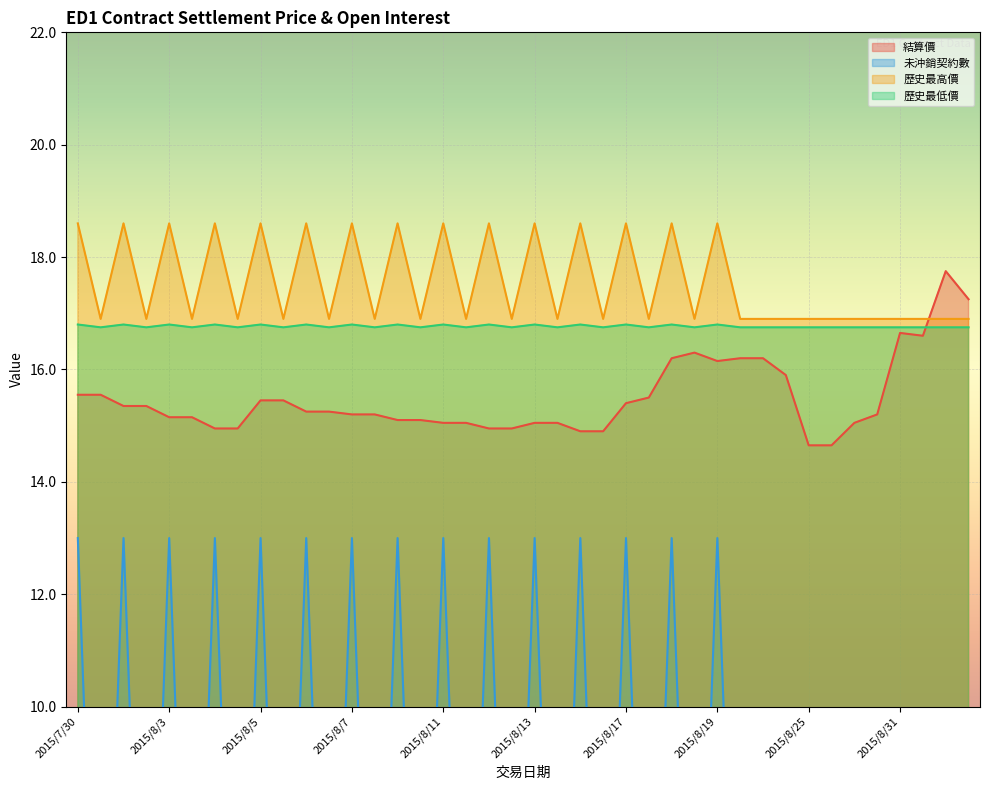

Reading right to left, list all the values displayed in this chart.

結算價: 17.2	17.8	16.6	16.6	15.2	15.1	14.7	14.7	15.9	16.2	16.2	16.1	16.3	16.2	15.5	15.4	14.9	14.9	15.1	15.1	14.9	14.9	15.1	15.1	15.1	15.1	15.2	15.2	15.2	15.2	15.4	15.4	14.9	14.9	15.2	15.2	15.3	15.3	15.6	15.6
未沖銷契約數: 2.0	2.0	2.0	2.0	2.0	2.0	2.0	2.0	2.0	2.0	2.0	13.0	2.0	13.0	2.0	13.0	2.0	13.0	2.0	13.0	2.0	13.0	2.0	13.0	2.0	13.0	2.0	13.0	2.0	13.0	2.0	13.0	2.0	13.0	2.0	13.0	2.0	13.0	2.0	13.0
歷史最高價: 16.9	16.9	16.9	16.9	16.9	16.9	16.9	16.9	16.9	16.9	16.9	18.6	16.9	18.6	16.9	18.6	16.9	18.6	16.9	18.6	16.9	18.6	16.9	18.6	16.9	18.6	16.9	18.6	16.9	18.6	16.9	18.6	16.9	18.6	16.9	18.6	16.9	18.6	16.9	18.6
歷史最低價: 16.8	16.8	16.8	16.8	16.8	16.8	16.8	16.8	16.8	16.8	16.8	16.8	16.8	16.8	16.8	16.8	16.8	16.8	16.8	16.8	16.8	16.8	16.8	16.8	16.8	16.8	16.8	16.8	16.8	16.8	16.8	16.8	16.8	16.8	16.8	16.8	16.8	16.8	16.8	16.8